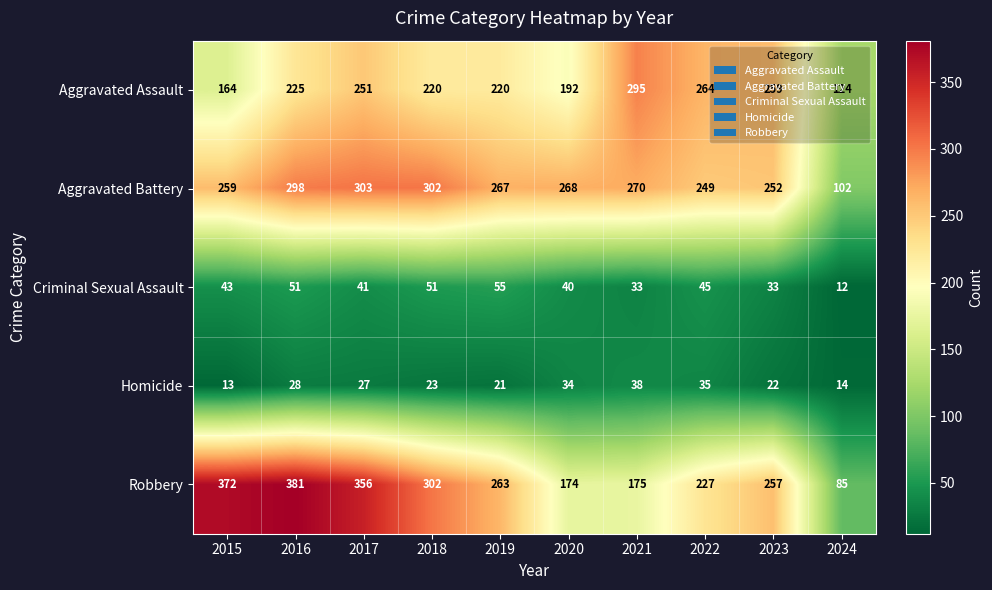

The value of Aggravated Battery at 2019 is 267. True or false?

True